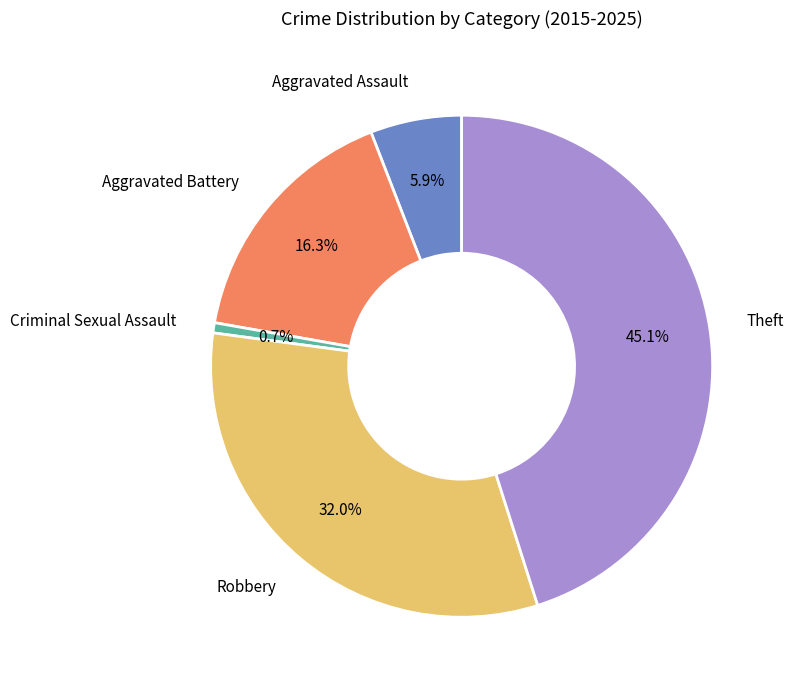

Is there a majority slice in this chart?

No